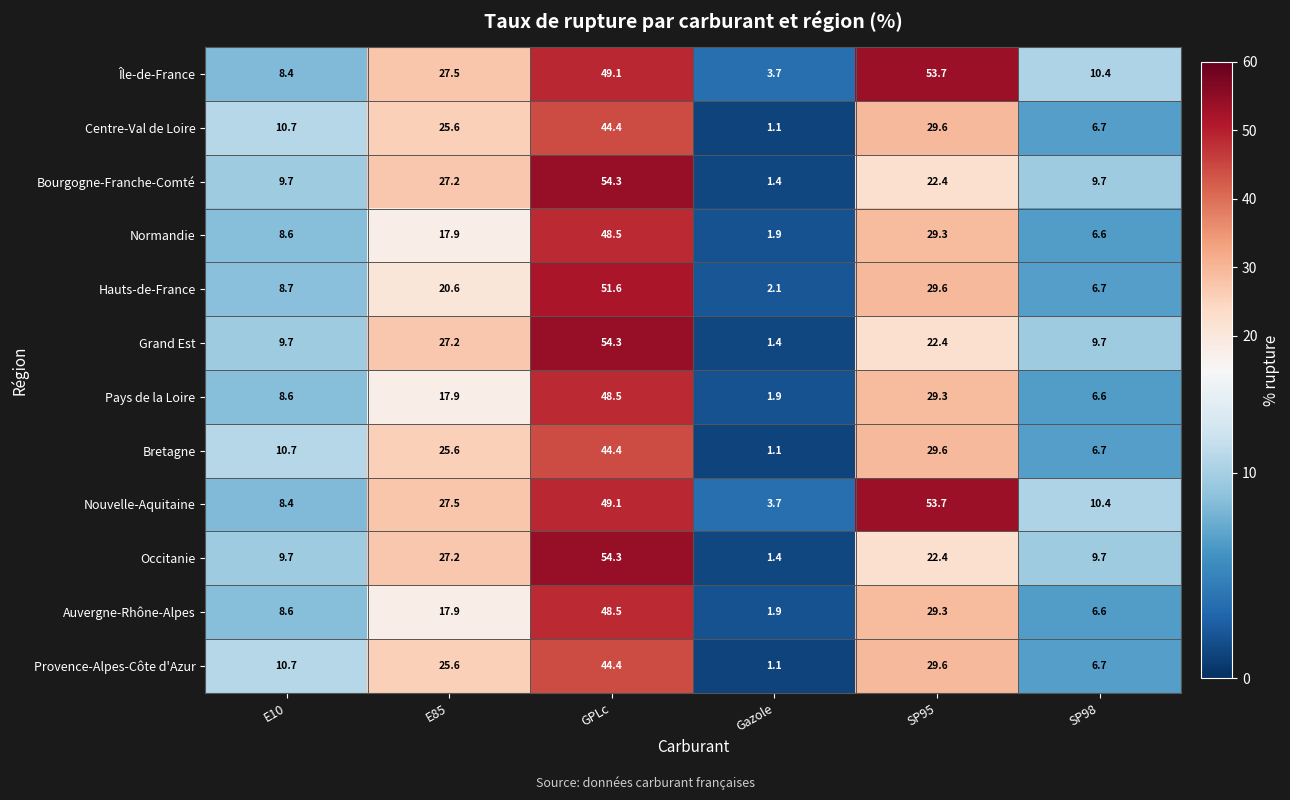

List the labels in order of Nouvelle-Aquitaine value, largest first.

SP95, GPLc, E85, SP98, E10, Gazole